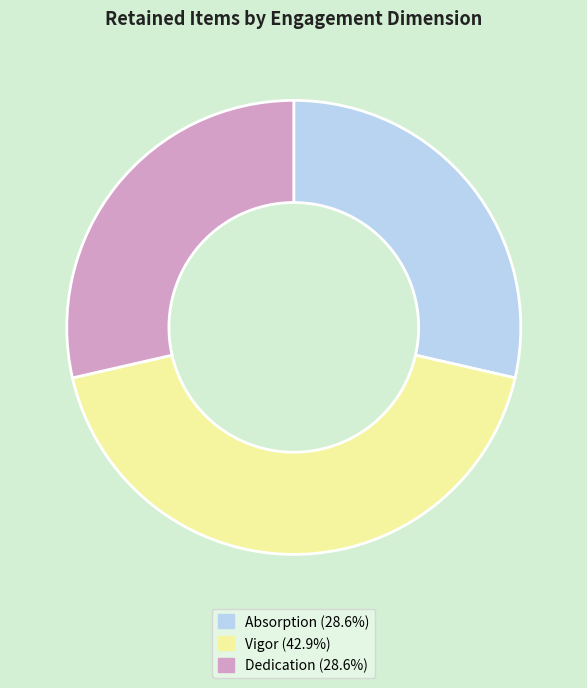

How many slices are in this pie chart?

3